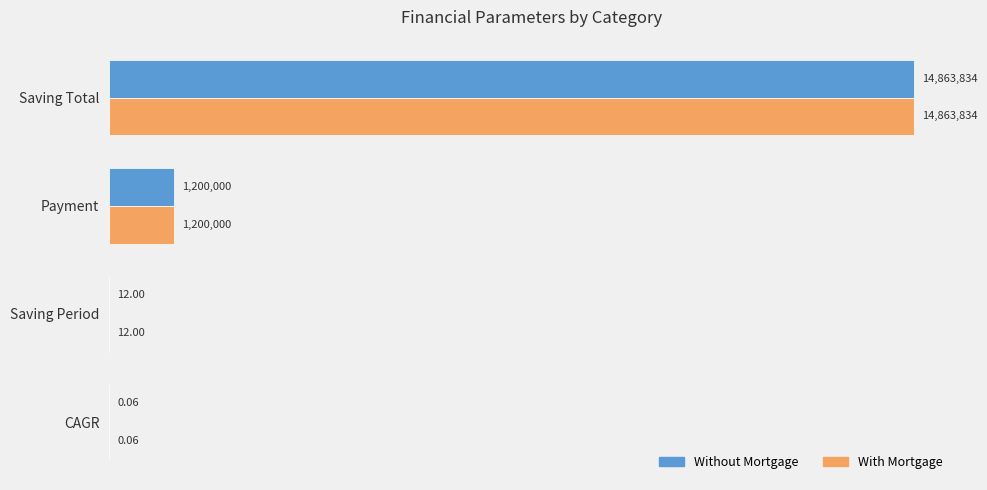

What is the value of the Without Mortgage bar at the 1st from the left?

0.1